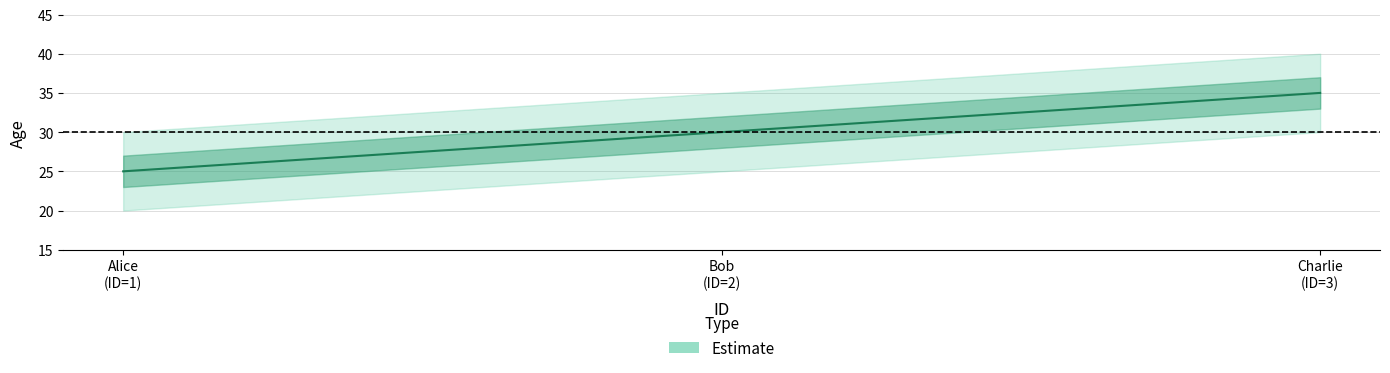

What is the average value?

30